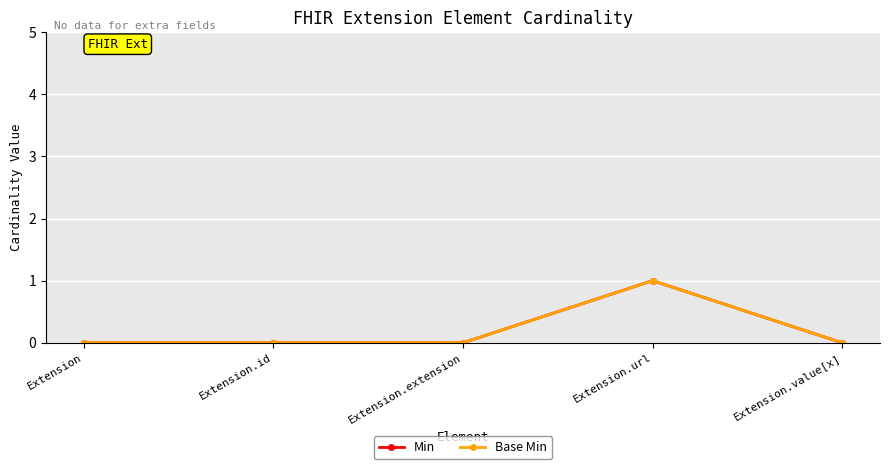

At which category does Min reach its first local peak?

Extension.url